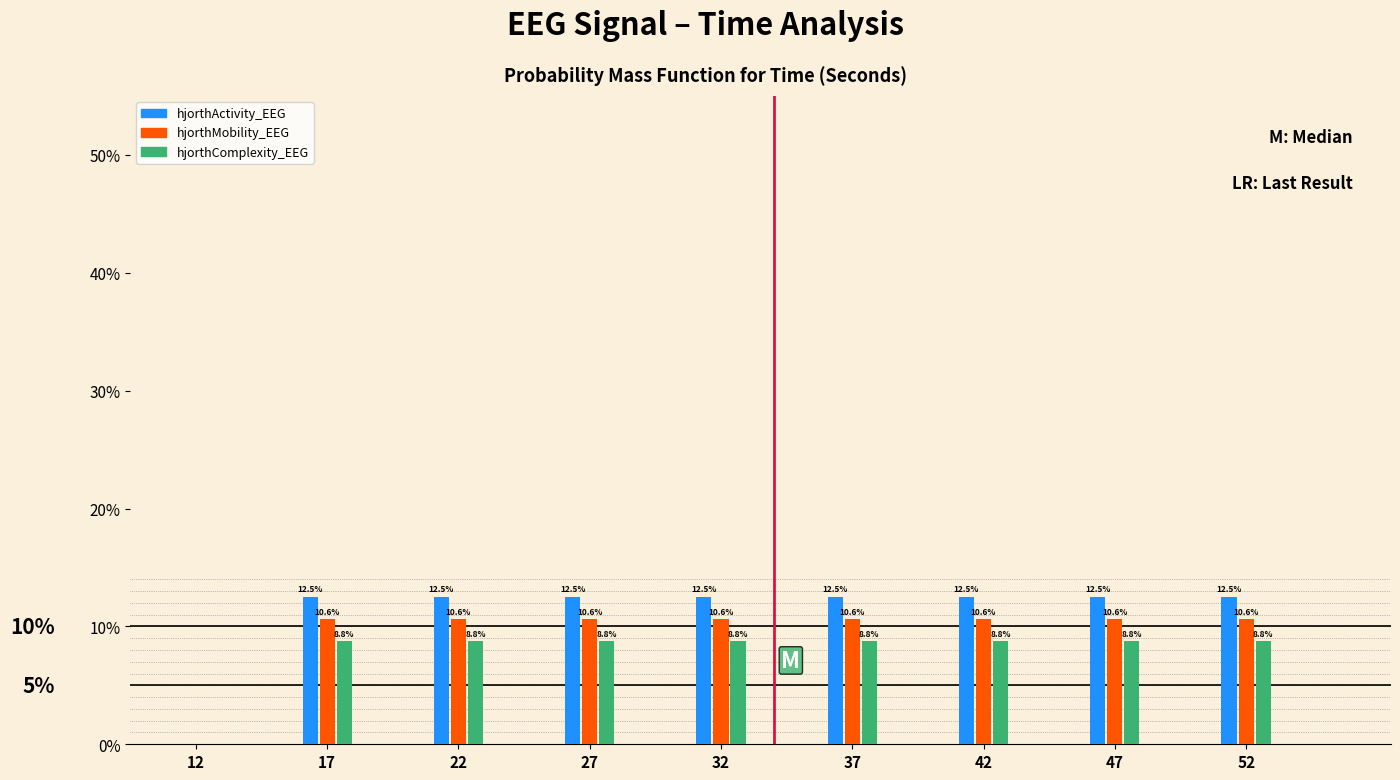

What are all the series names shown in the legend?

hjorthActivity_EEG, hjorthMobility_EEG, hjorthComplexity_EEG